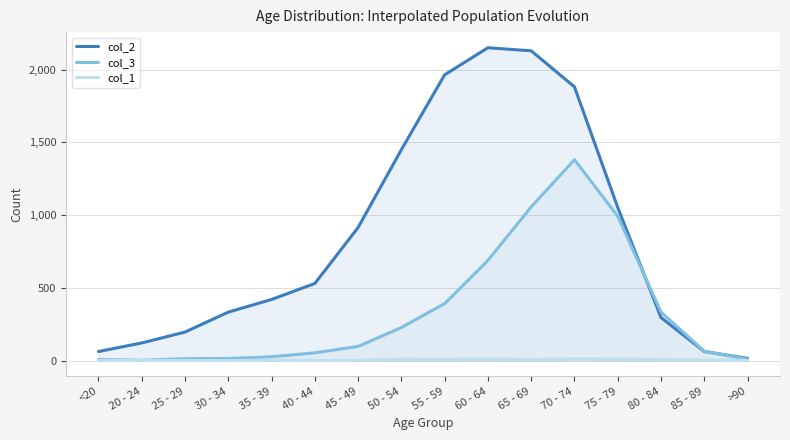

How many data points does each series have?

16